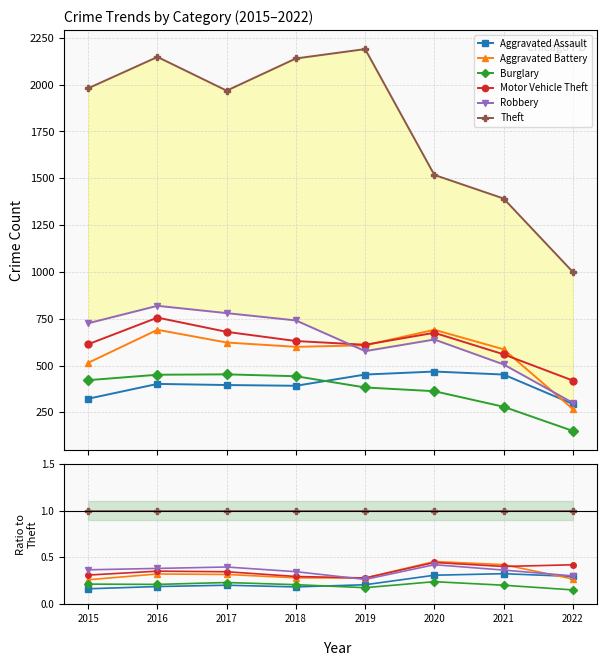

True or false: Aggravated Battery and Burglary cross at least once.

False